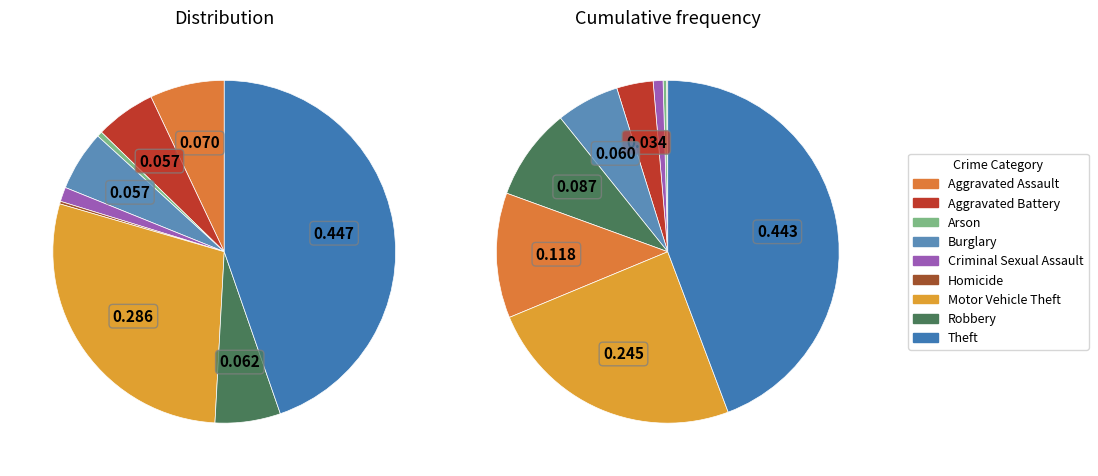

Rank the categories by value from highest to lowest.

Theft, Motor Vehicle Theft, Aggravated Assault, Robbery, Aggravated Battery, Burglary, Criminal Sexual Assault, Arson, Homicide